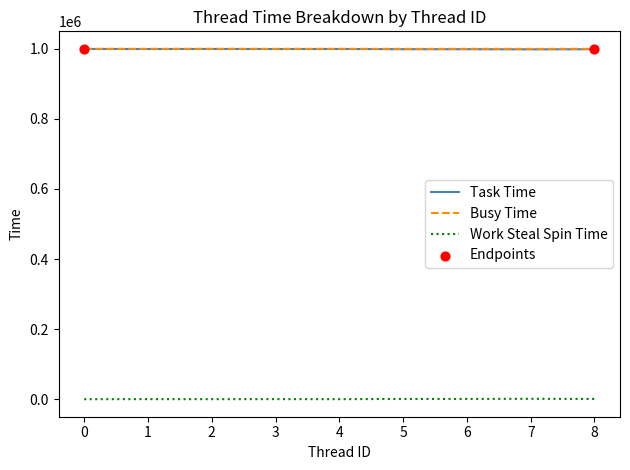

True or false: Task Time and Work Steal Spin Time cross at least once.

False